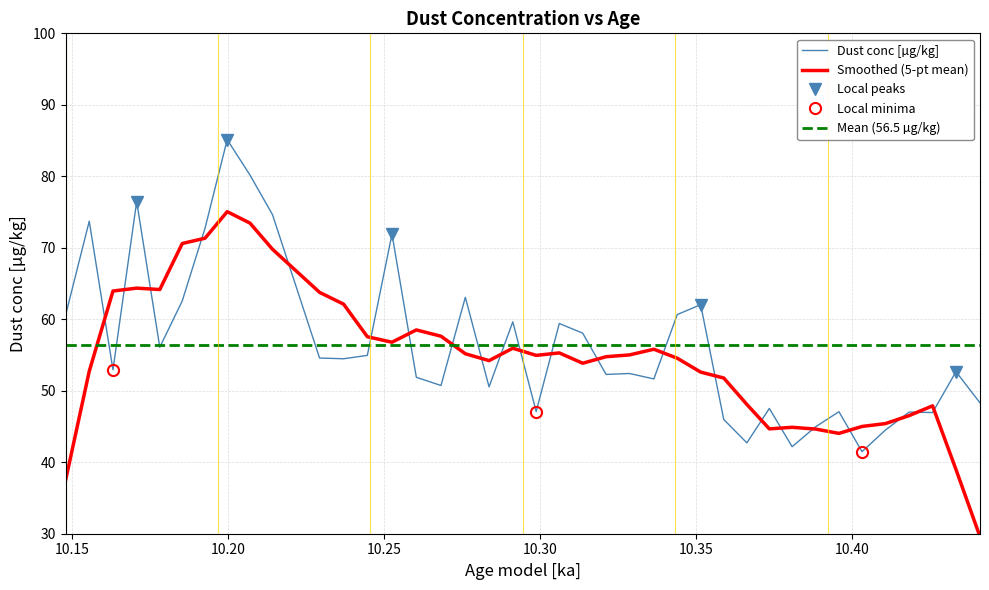

Is this an area chart (filled region under the line)?

No